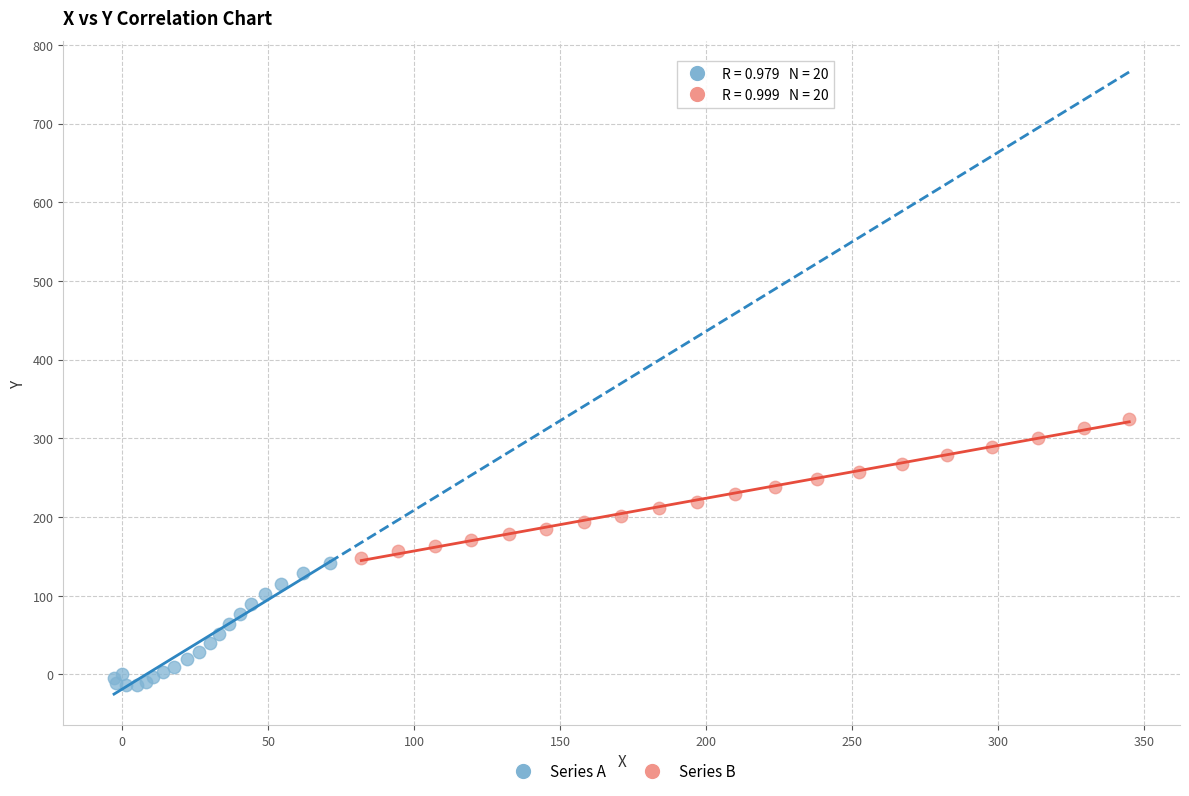

Which series reaches the minimum Y coordinate?

Series A